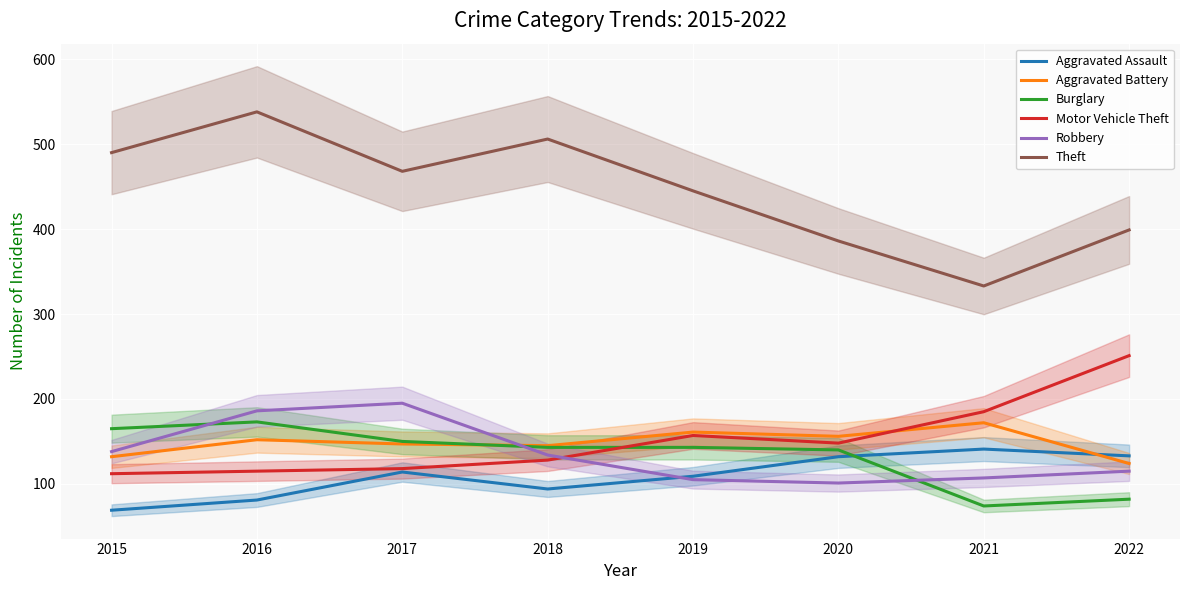

How many data points in Motor Vehicle Theft are less than 148?

4